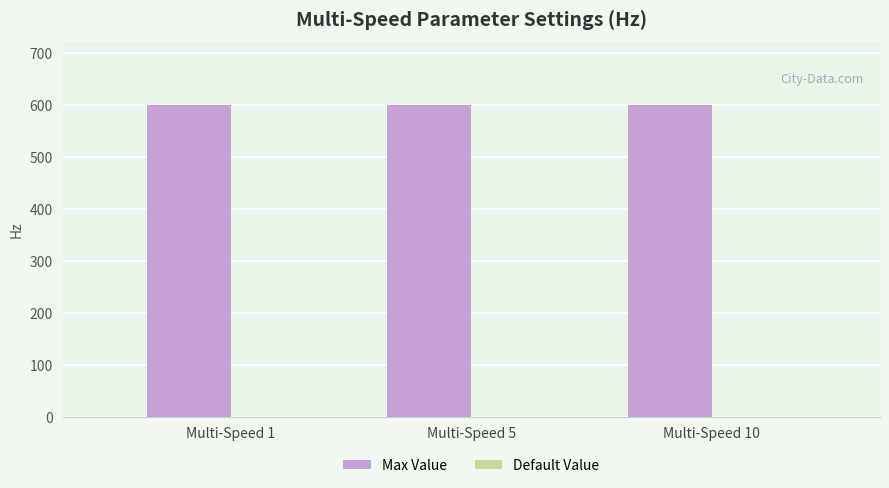

Reading left to right, what are all the values shown in this chart?

Max Value: 599	599	599
Default Value: 0	0	0